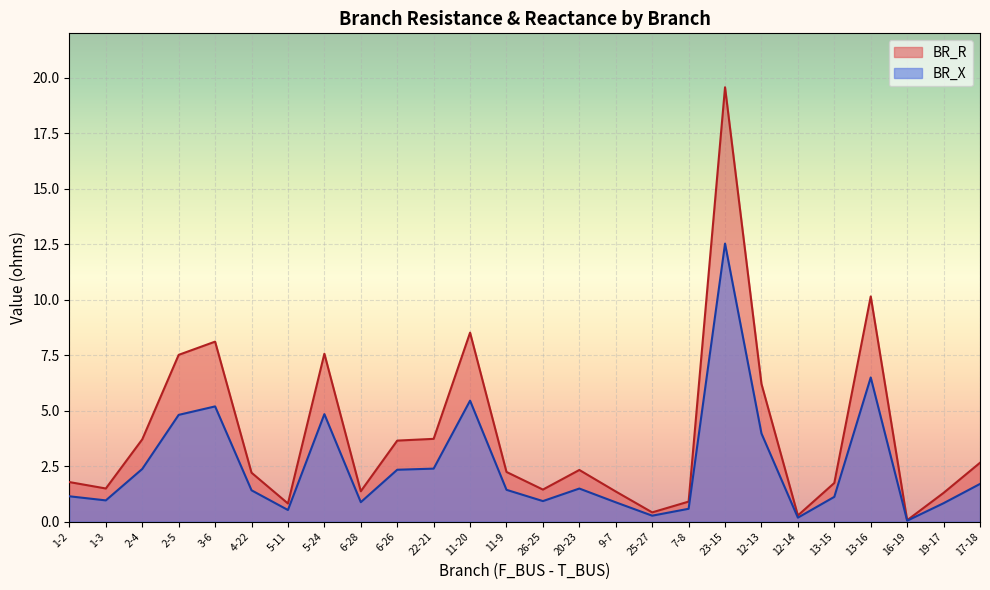

Rank the series by their maximum value, from highest to lowest.

BR_R, BR_X